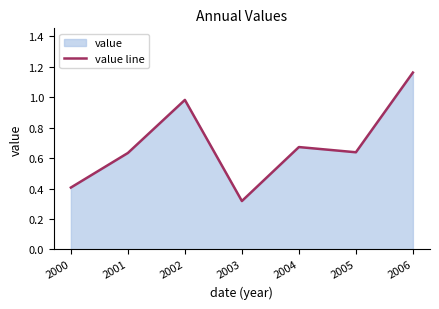

List the labels in order of value, largest first.

2006, 2002, 2004, 2005, 2001, 2000, 2003